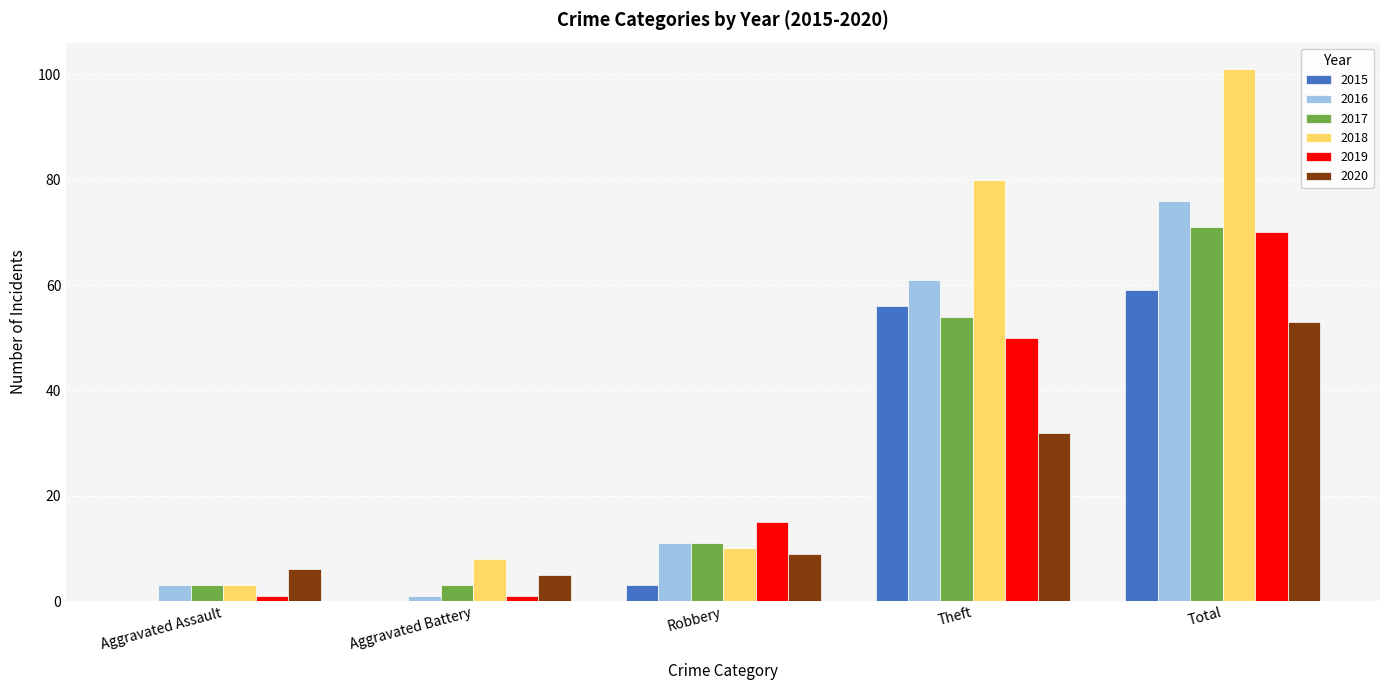

What is the average value of the 2016 series?

30